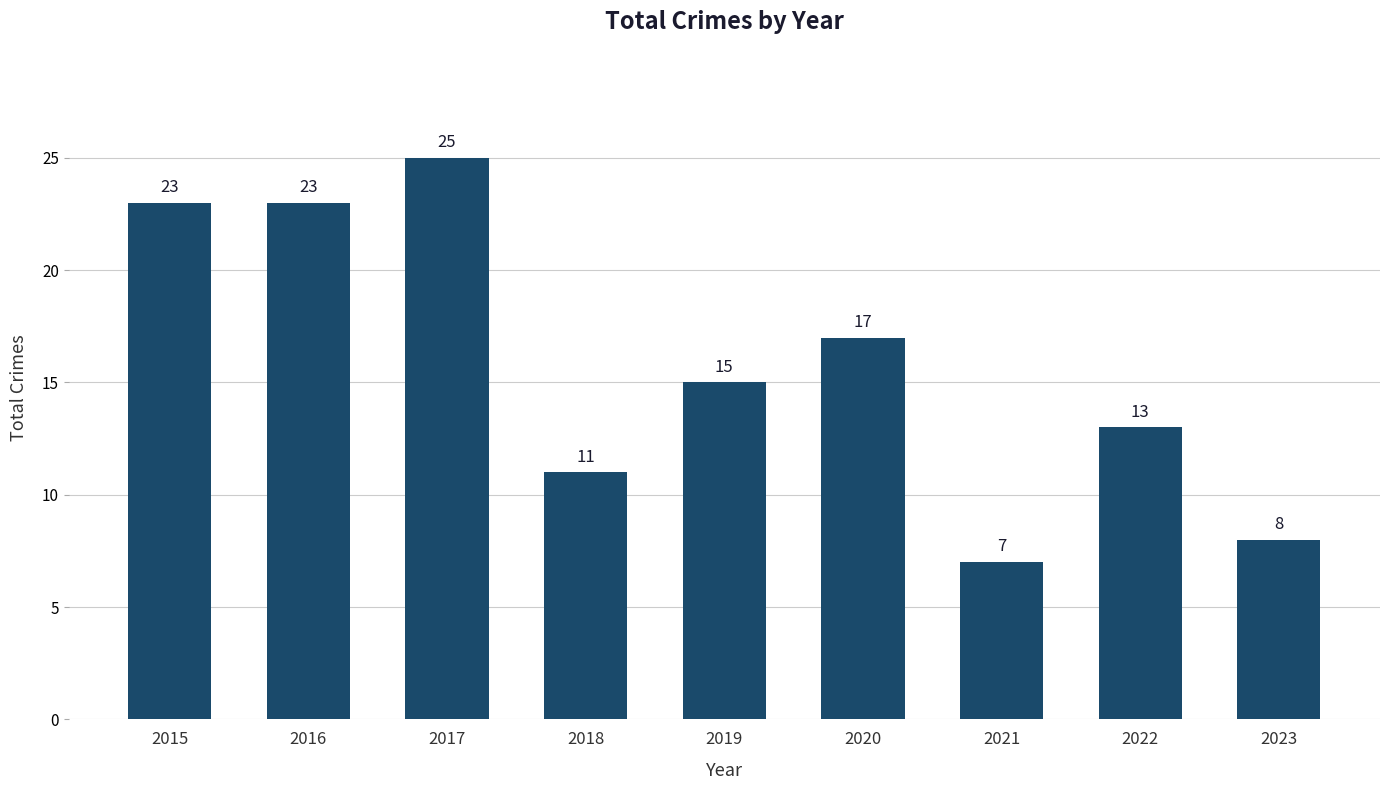

What is the smallest value displayed?

7